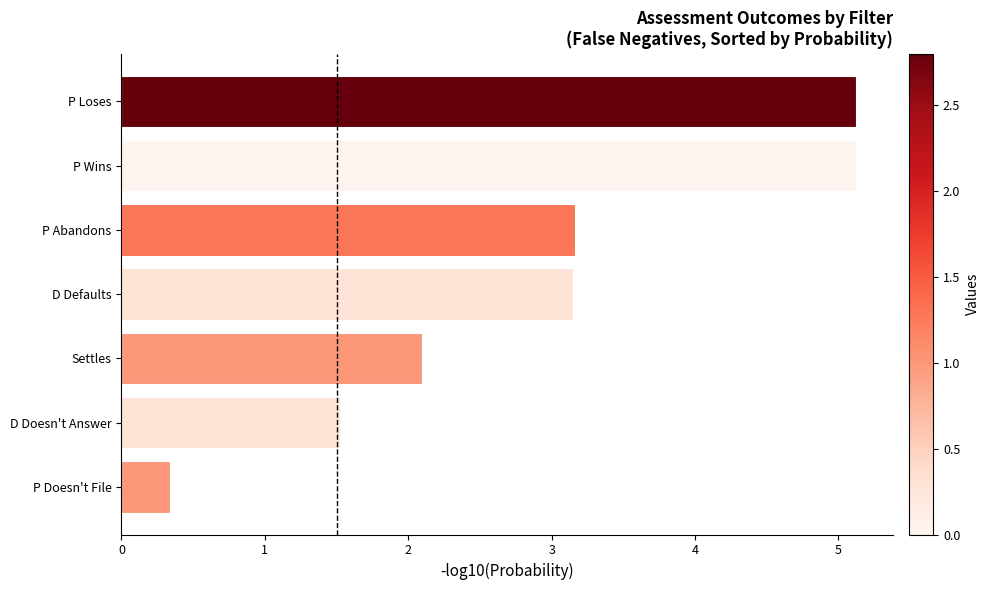

Reading bottom to top, transcribe all the data shown in this chart.

P Doesn't File=0.3	D Doesn't Answer=1.5	Settles=2.1	D Defaults=3.2	P Abandons=3.2	P Wins=5.1	P Loses=5.1